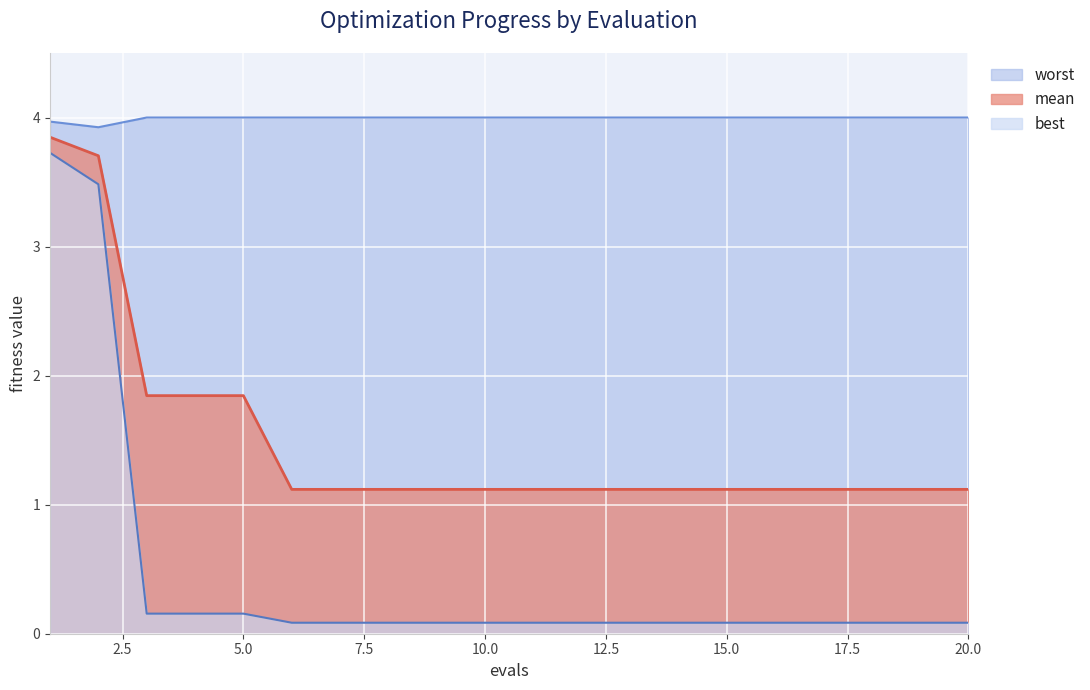

What is the value of the best point at the 14th from the left?

0.1